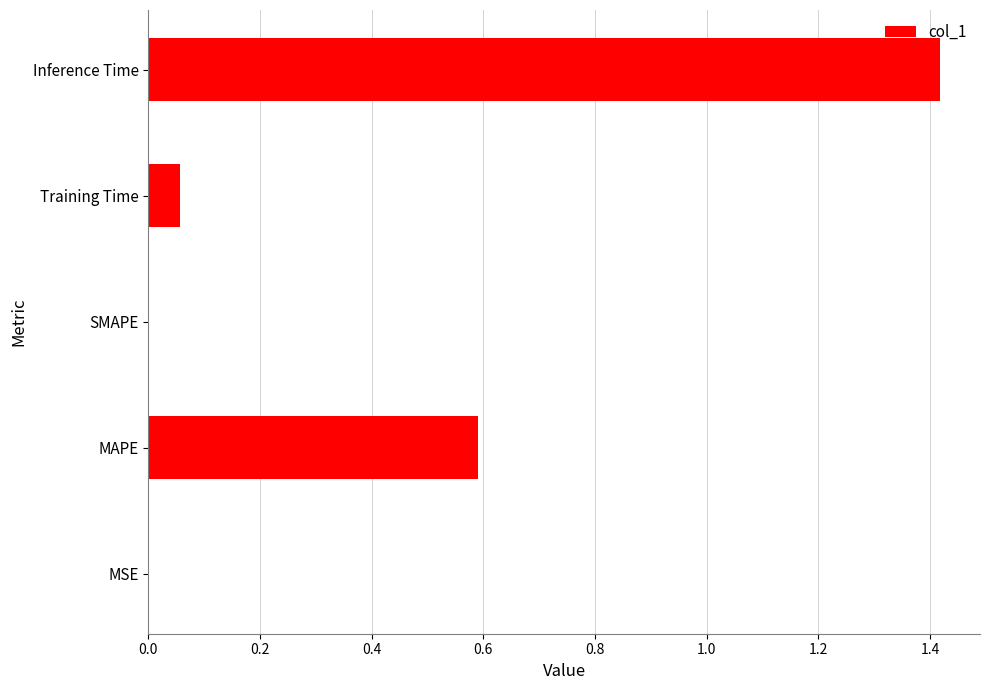

What is the sum of all values?

2.1